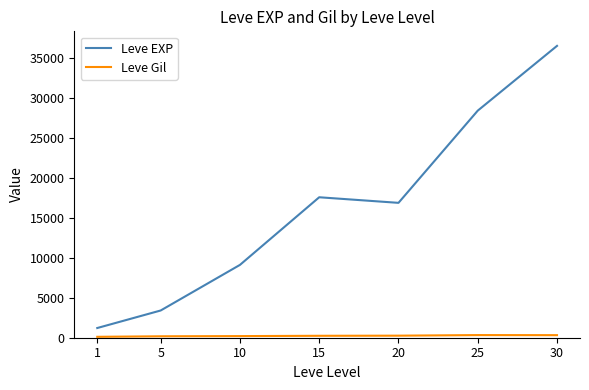

The value of Leve EXP at 30 is 36492.5. True or false?

True